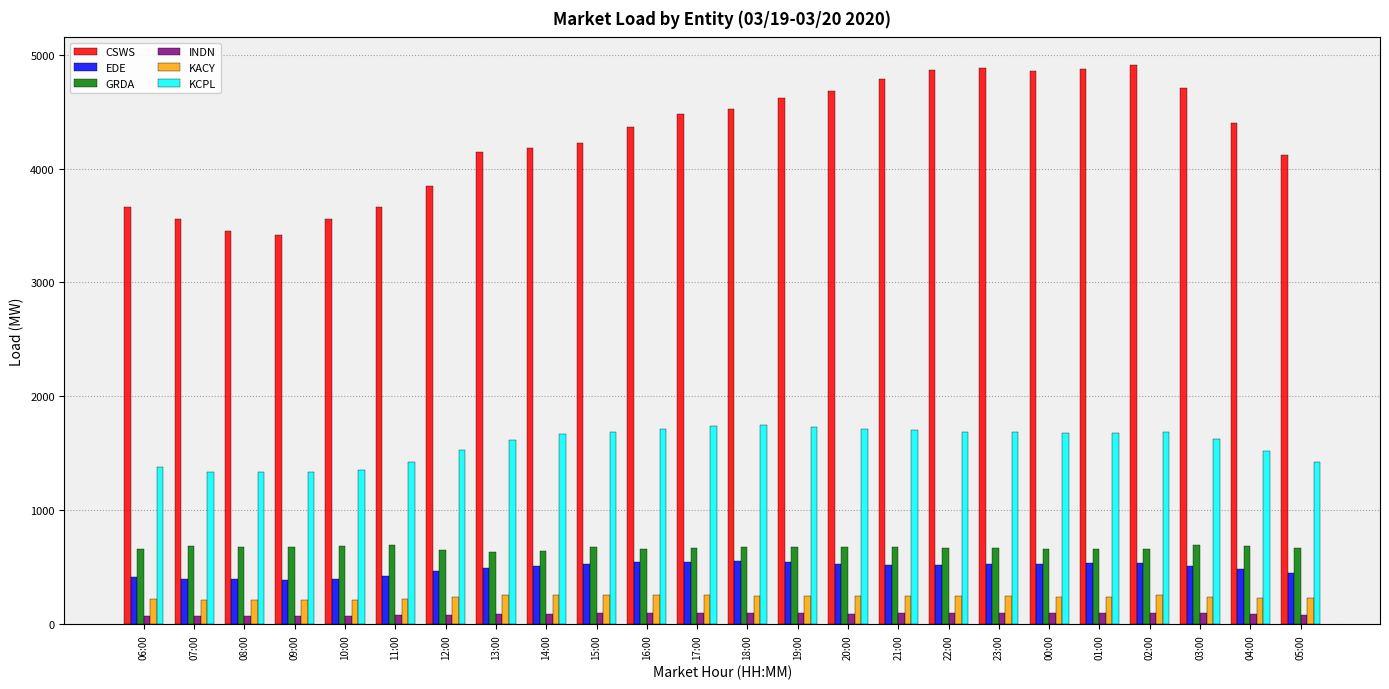

At how many categories does at least one series exceed 1809?

24